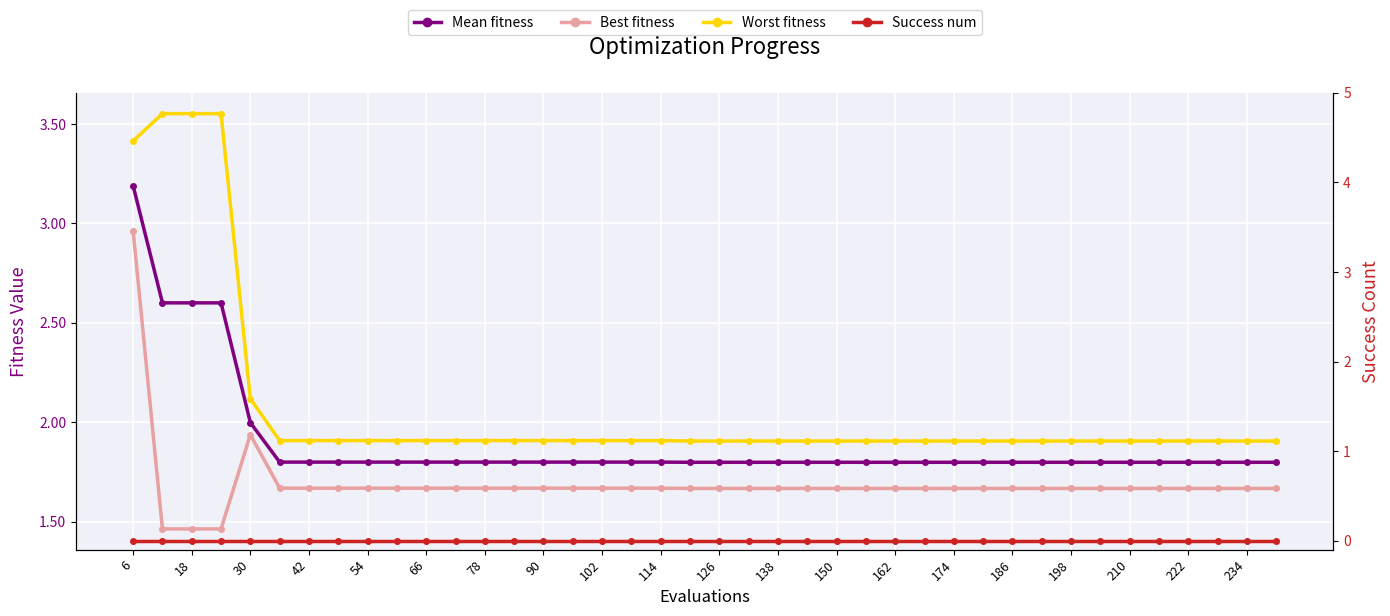

Which category has the highest value in the Worst fitness series?

18